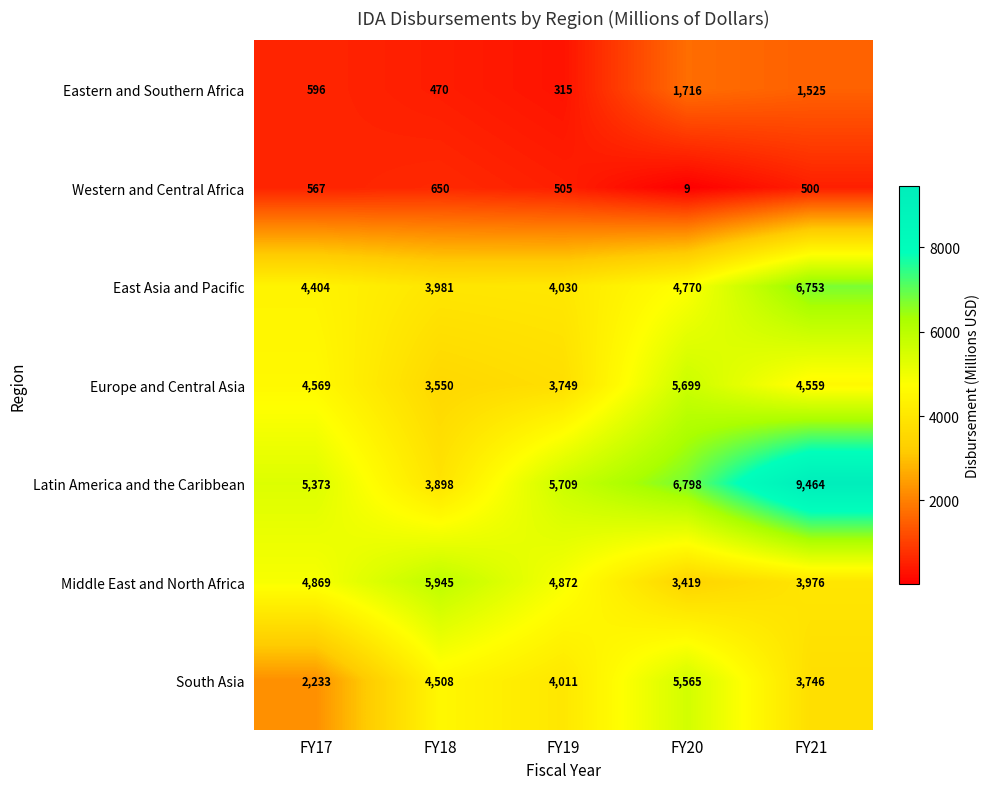

At which category is the sum across all series the highest?

FY21